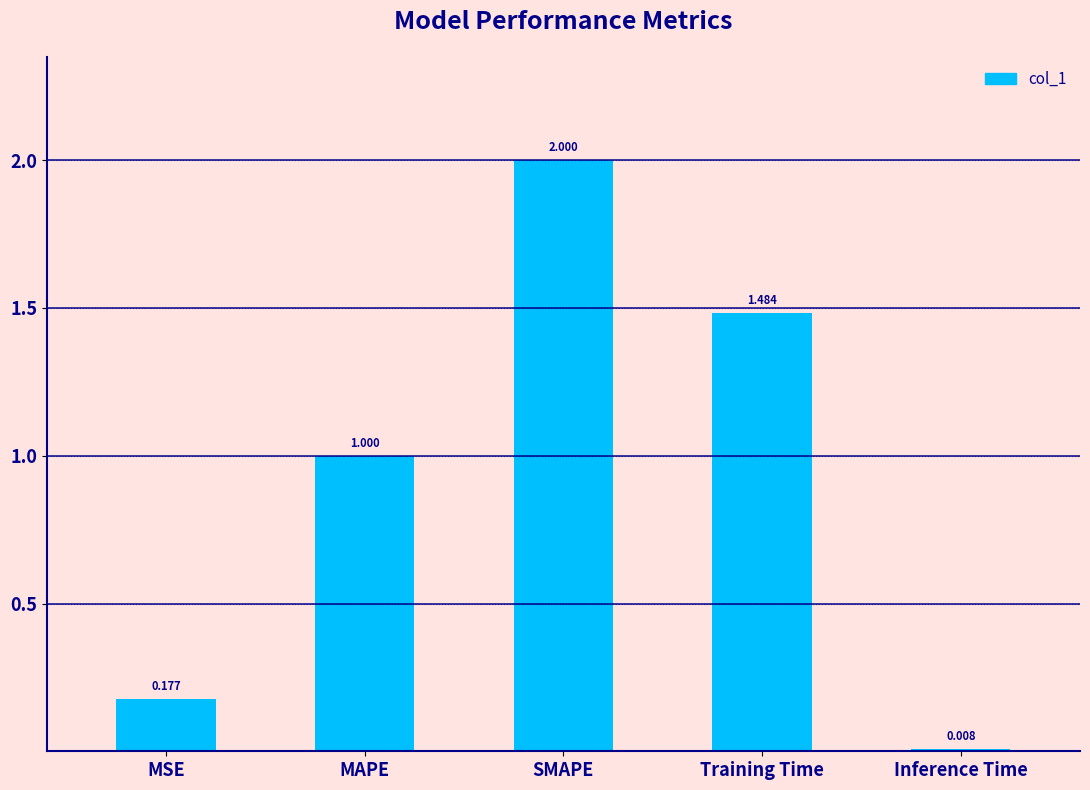

What is the label of the 5th bar from the right?

MSE